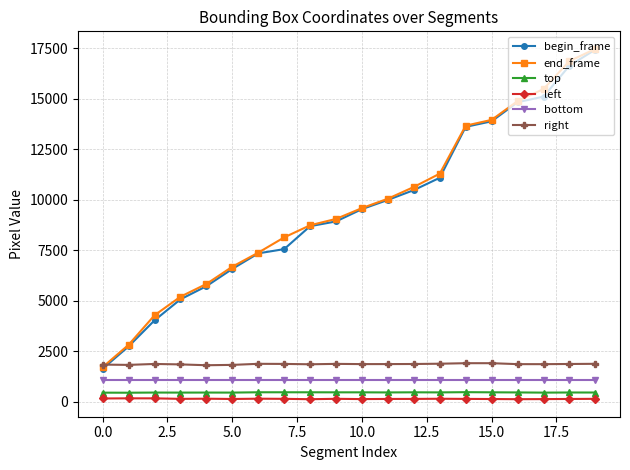

What is the greatest value displayed?

17475